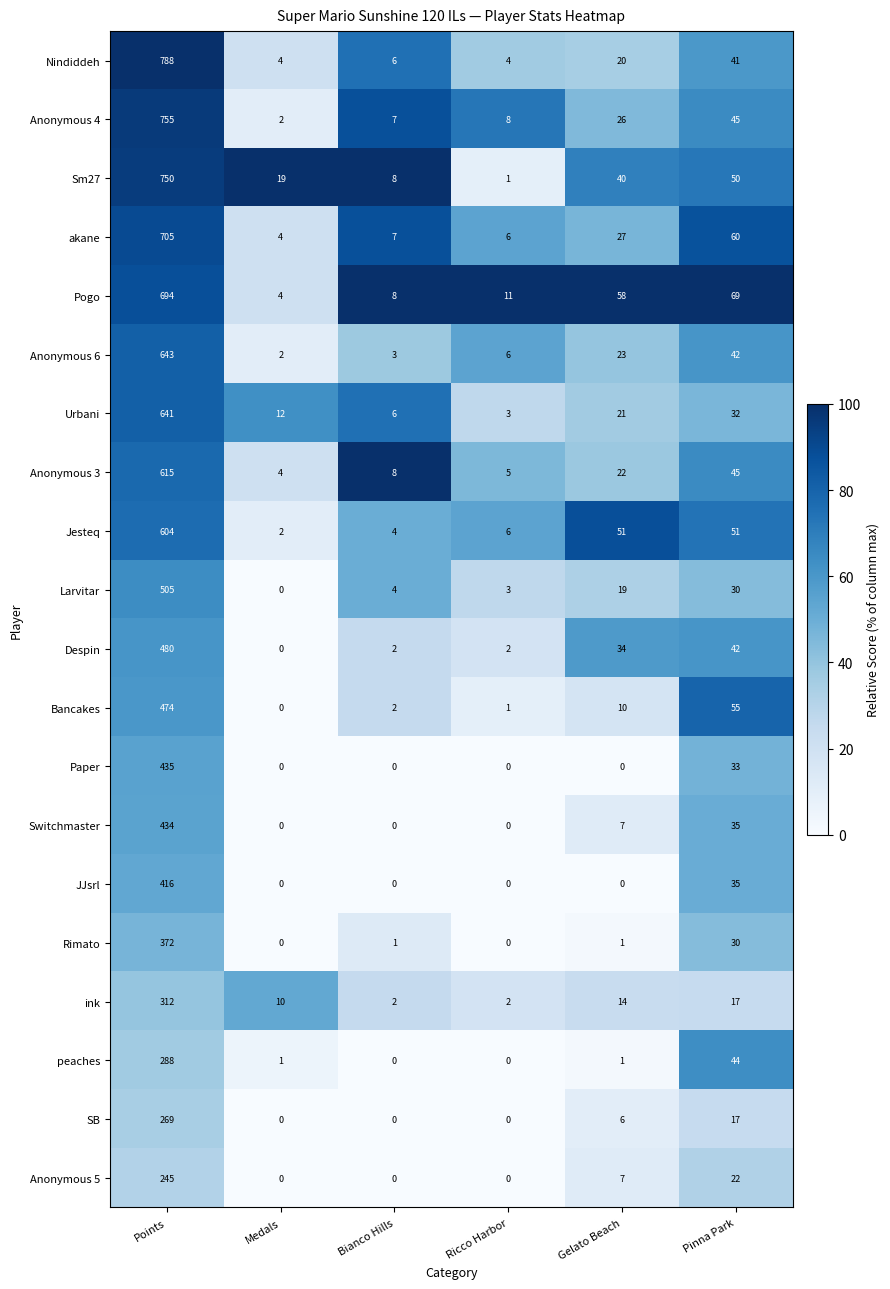

What is the minimum value for Anonymous 3?

4